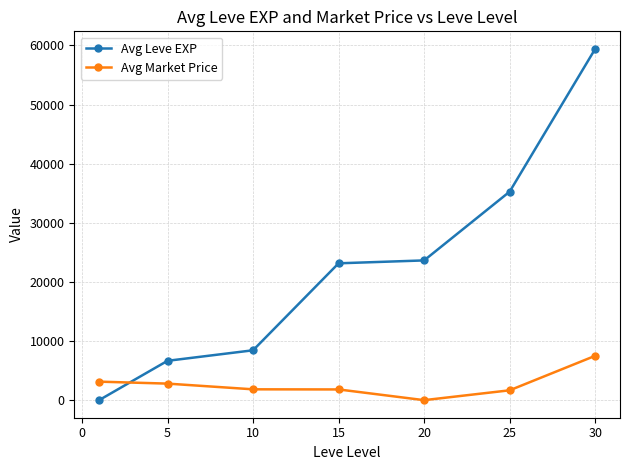

How many values in the Avg Leve EXP series are below 23143?

3